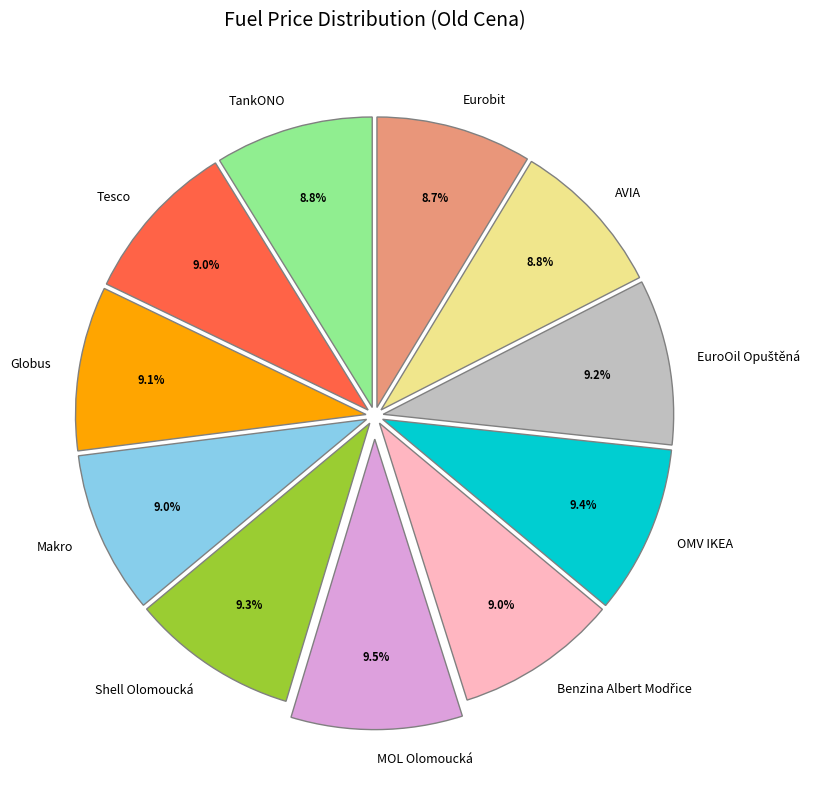

What is the ratio of the value at OMV IKEA to the value at Tesco?

1.0